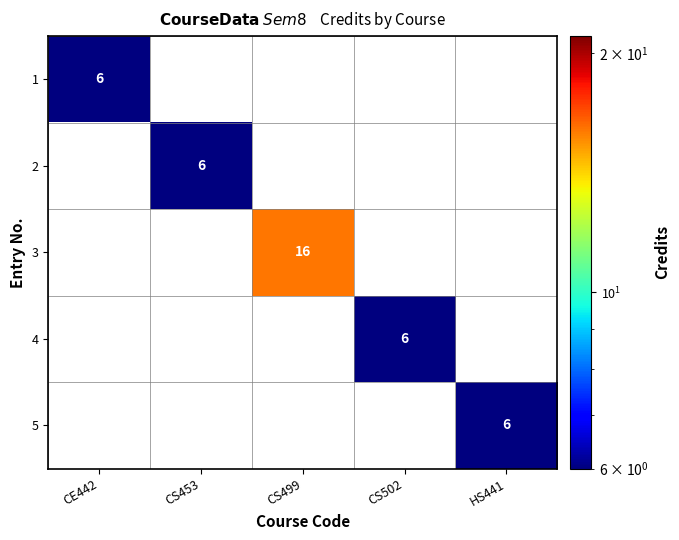

At which label does 4 reach its minimum?

CE442